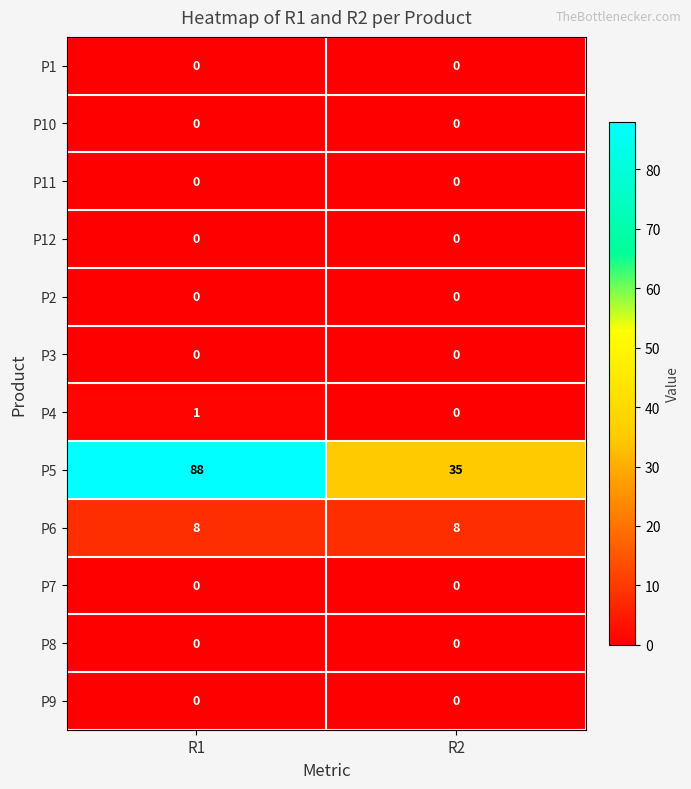

Reading right to left, transcribe all the data shown in this chart.

P1: 0	0
P10: 0	0
P11: 0	0
P12: 0	0
P2: 0	0
P3: 0	0
P4: 0	1
P5: 35	88
P6: 8	8
P7: 0	0
P8: 0	0
P9: 0	0